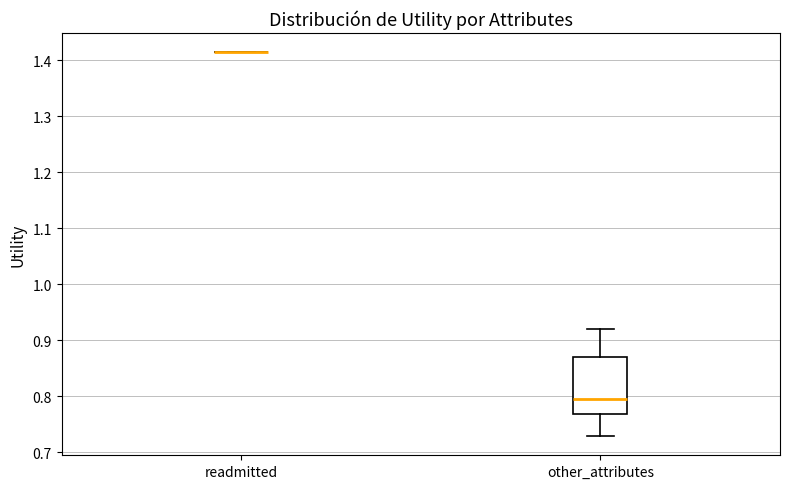

Where is the upper edge of the box for other_attributes on the y-axis? The values are not printed on the chart, so give them approximately, as read against the axis.

0.87